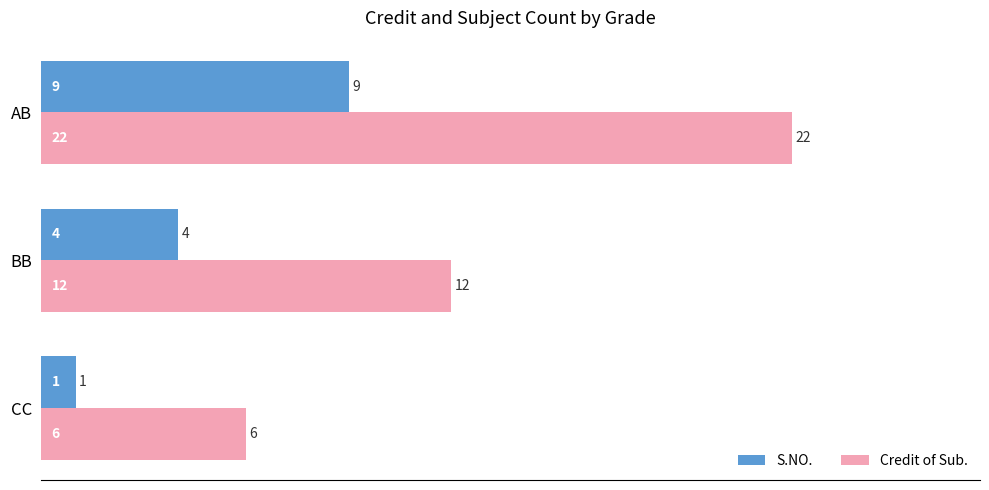

Which label corresponds to the largest value in the chart?

AB